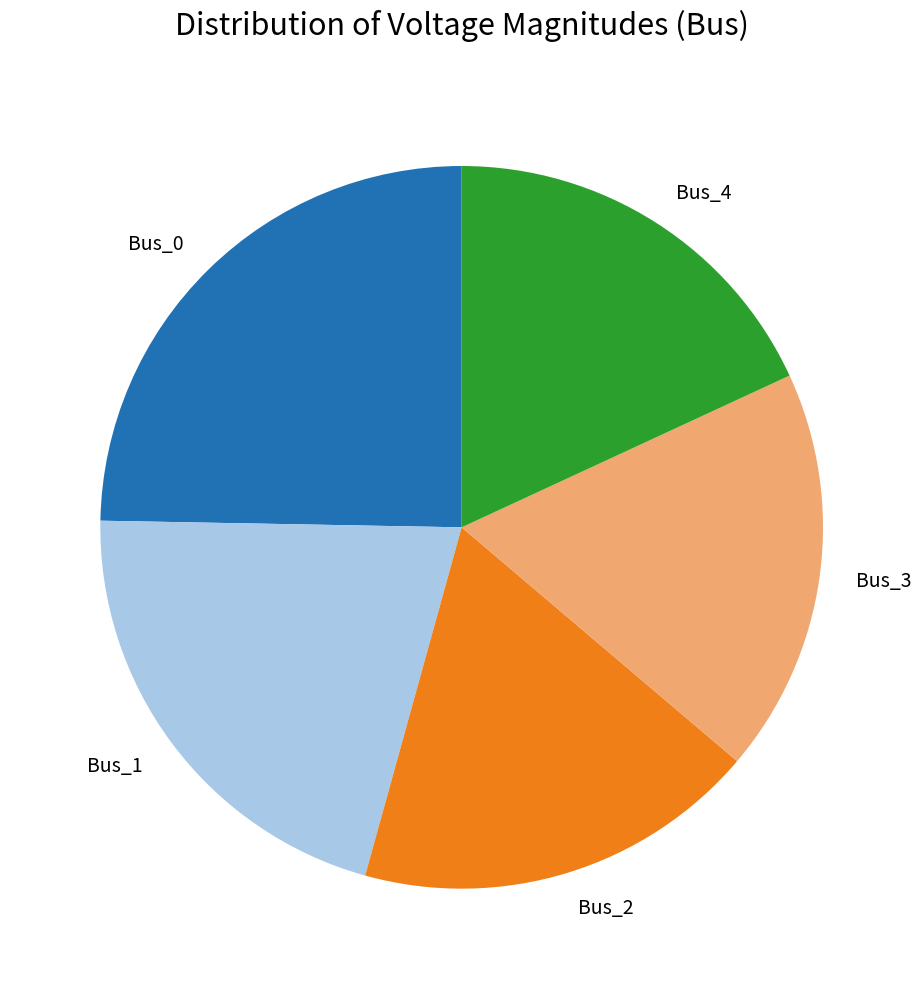

Is there a majority slice in this chart?

No